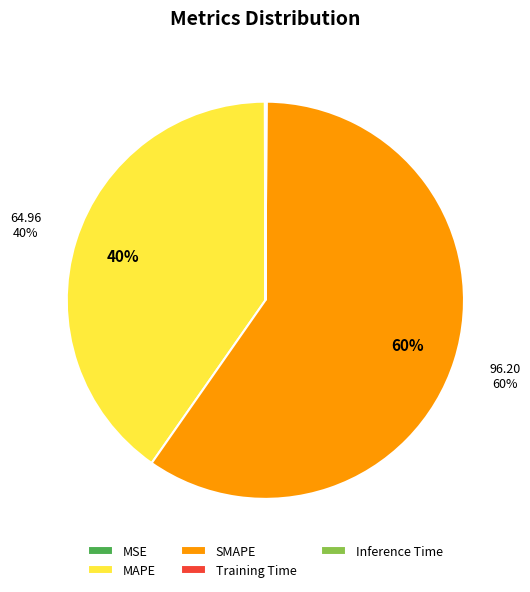

To the nearest percent, what is the difference between the largest and smallest slice percentages?

60%